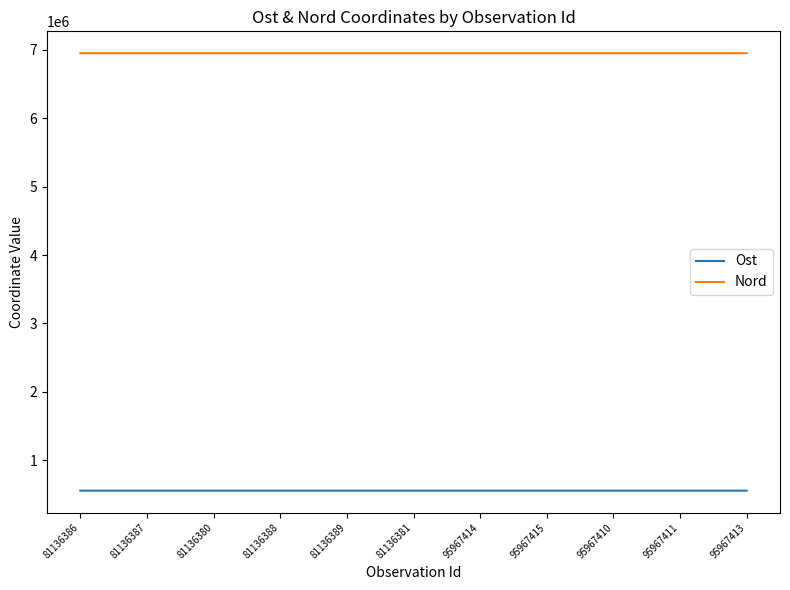

What is the sum of the Nord values at 81136386 and 81136380?

13896873.8